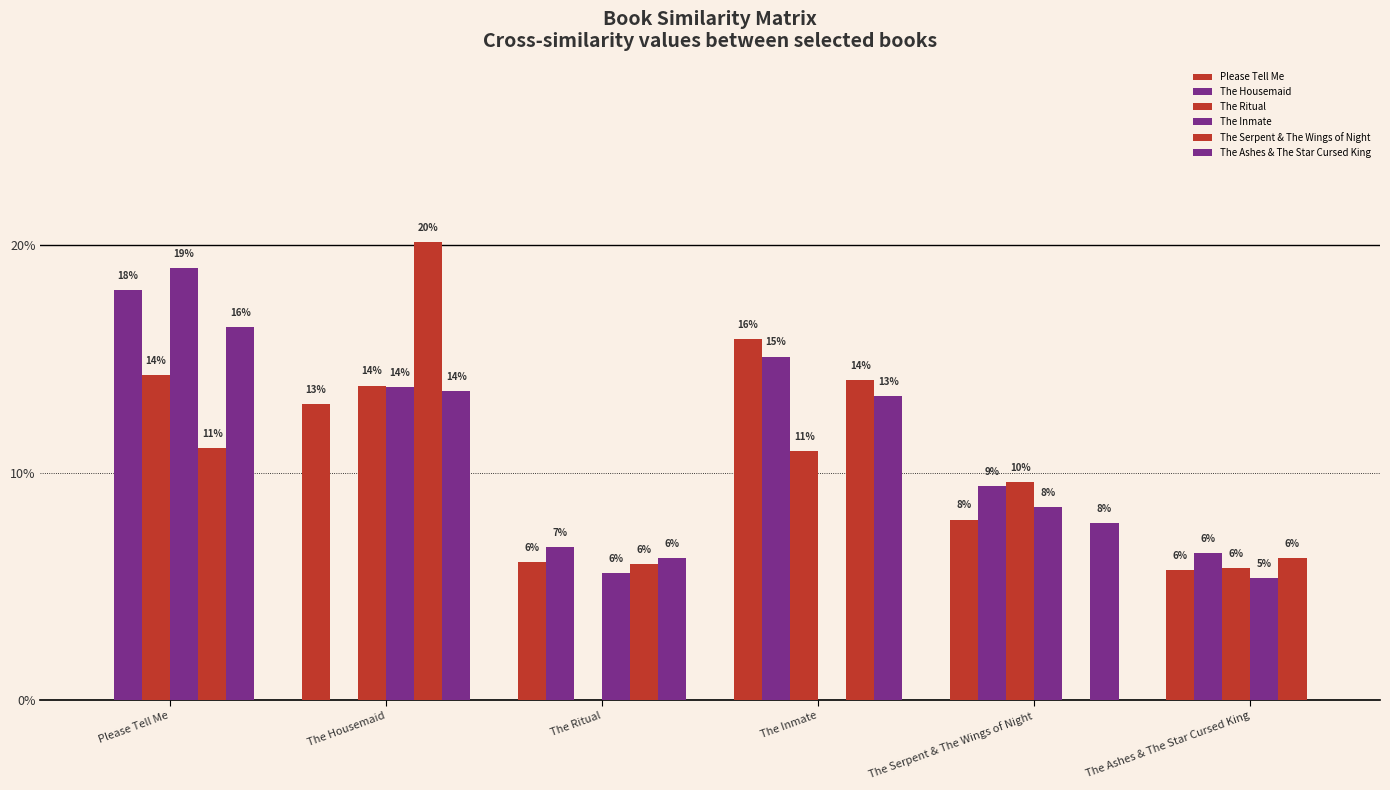

The The Housemaid series shows 0.2 at Please Tell Me. True or false?

False